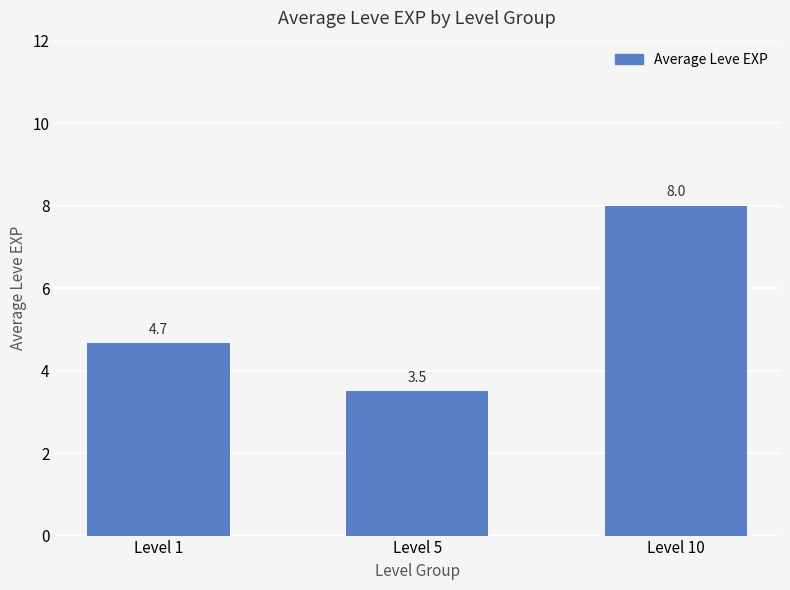

Rank the categories by value from highest to lowest.

Level 10, Level 1, Level 5